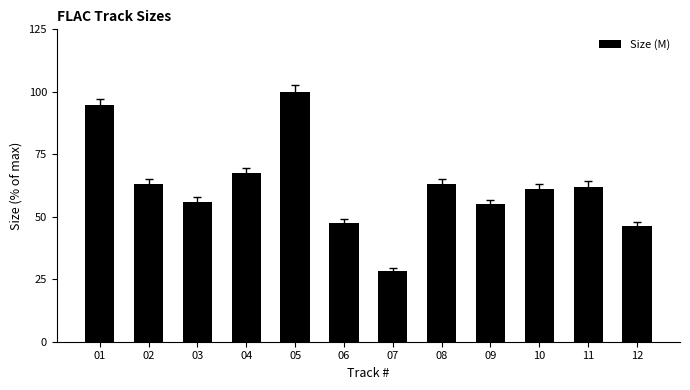

What is the average value?

62.0